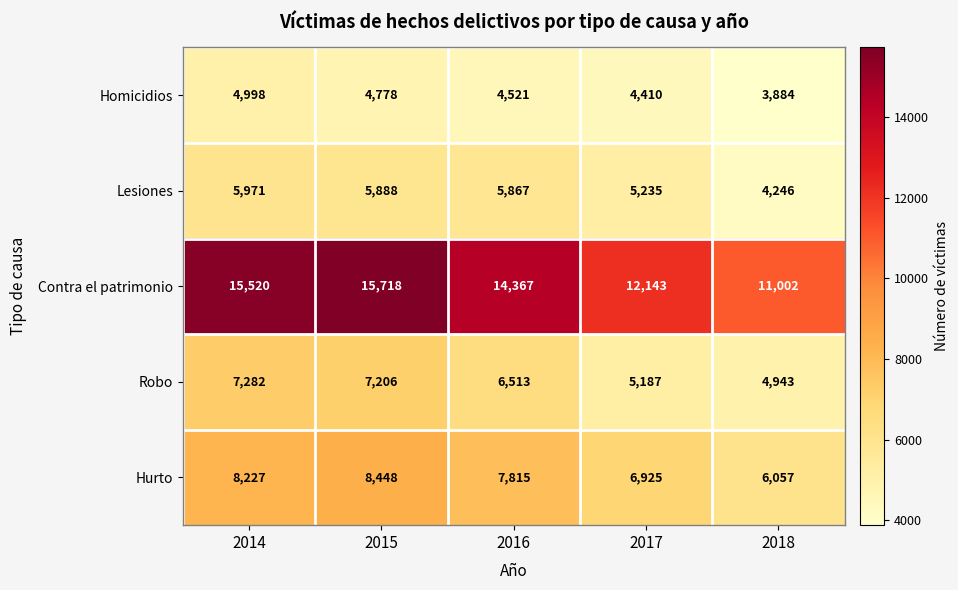

At which category is the sum across all series the highest?

2015